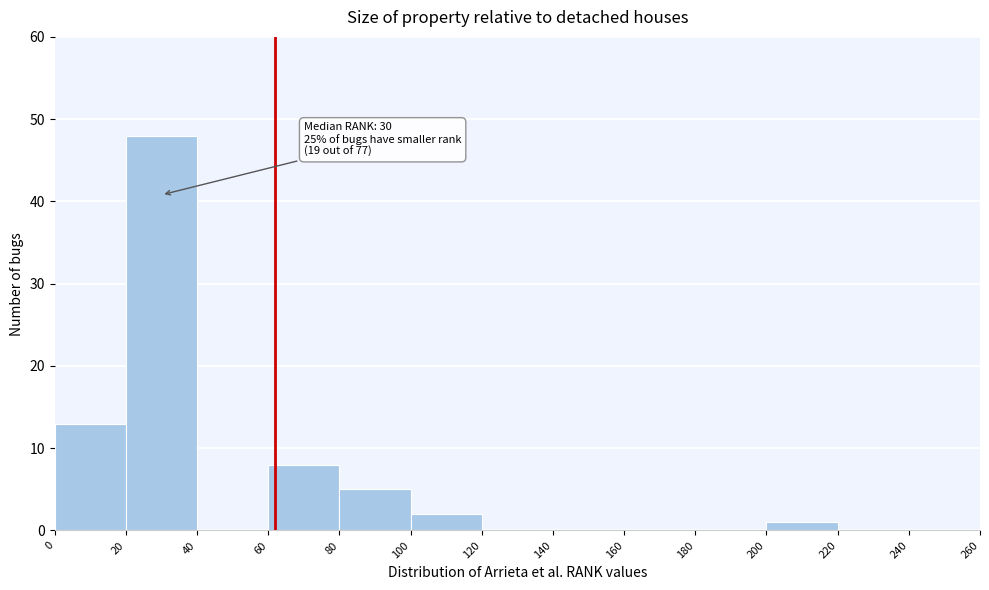

Which range on the x-axis has the tallest bar?

20 to 40